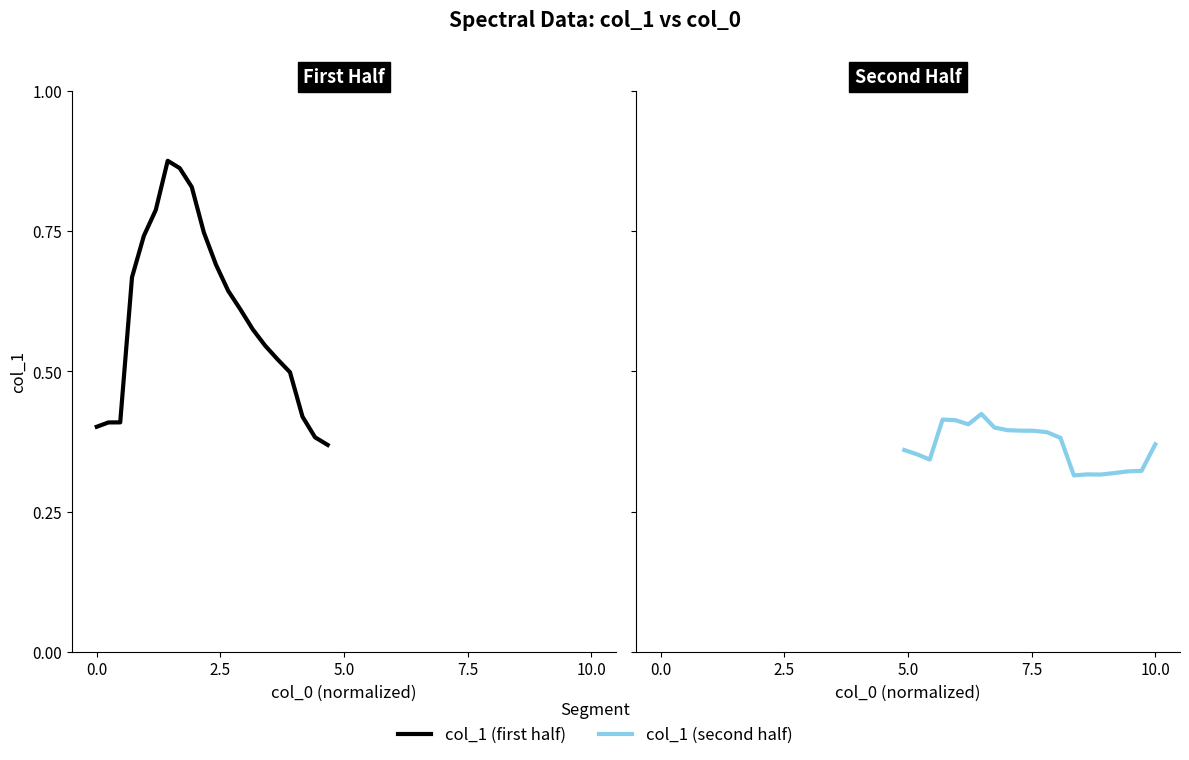

Reading left to right, transcribe all the data shown in this chart.

col_1 (first half): 0.4	0.4	0.4	0.7	0.7	0.8	0.9	0.9	0.8	0.7	0.7	0.6	0.6	0.6	0.5	0.5	0.5	0.4	0.4	0.4
col_1 (second half): 0.4	0.4	0.3	0.4	0.4	0.4	0.4	0.4	0.4	0.4	0.4	0.4	0.4	0.3	0.3	0.3	0.3	0.3	0.3	0.4